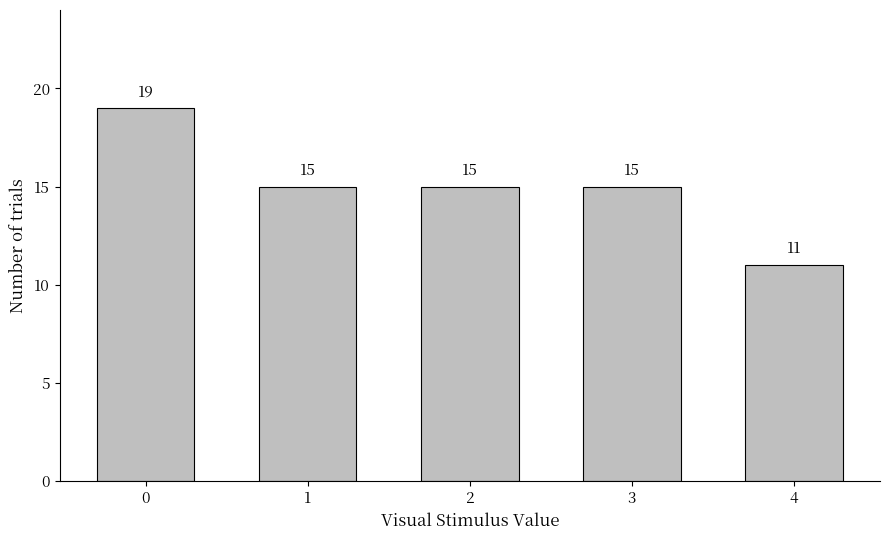

Reading right to left, transcribe all the data shown in this chart.

4=11	3=15	2=15	1=15	0=19